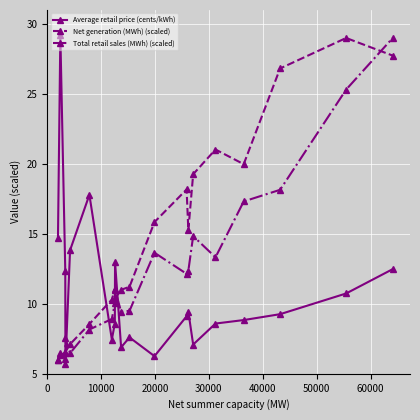

What is the value of the Average retail price (cents/kWh) point at the 18th from the left?

9.3